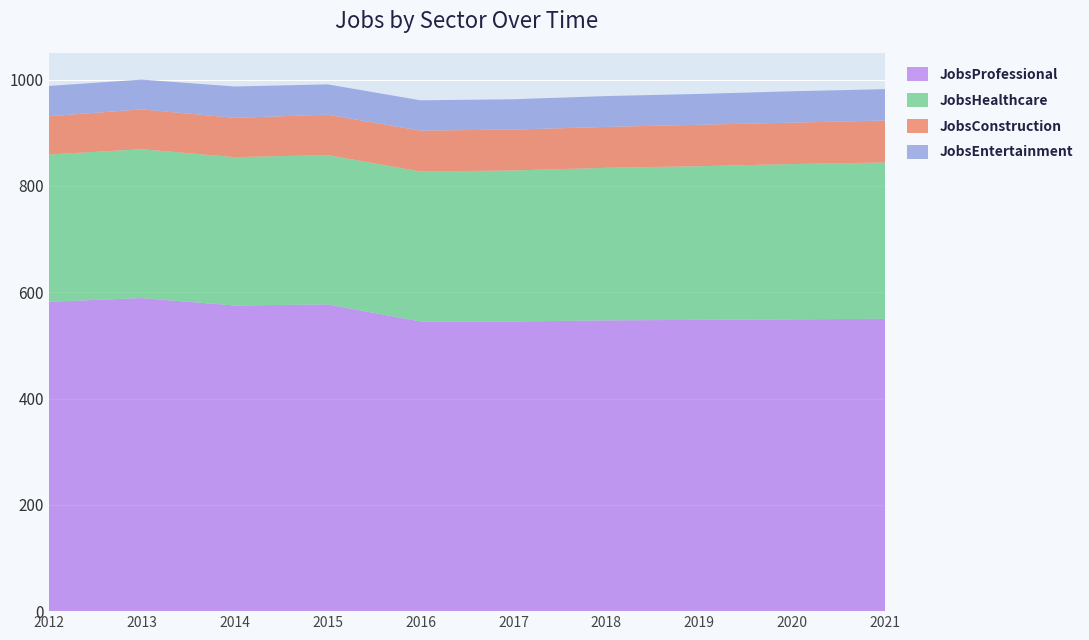

Reading left to right, list all the values displayed in this chart.

JobsProfessional: 2012=582	2013=589	2014=575	2015=577	2016=545	2017=545	2018=547	2019=548	2020=549	2021=550
JobsHealthcare: 2012=277	2013=280	2014=279	2015=281	2016=282	2017=284	2018=287	2019=289	2020=292	2021=294
JobsConstruction: 2012=72	2013=75	2014=74	2015=76	2016=77	2017=77	2018=77	2019=78	2020=78	2021=79
JobsEntertainment: 2012=57	2013=56	2014=59	2015=57	2016=57	2017=57	2018=58	2019=58	2020=59	2021=59